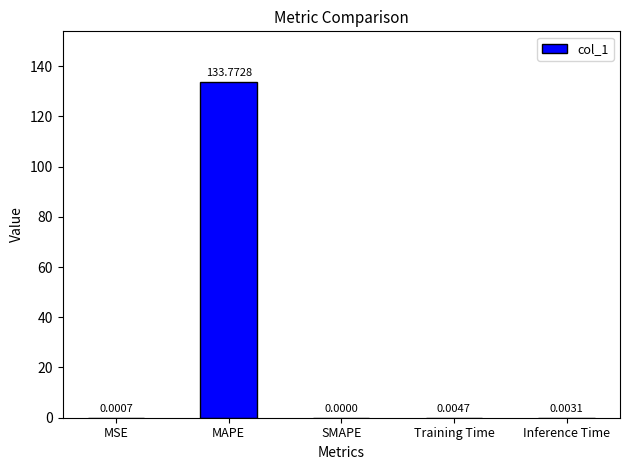

What is the sum of all values?

133.8